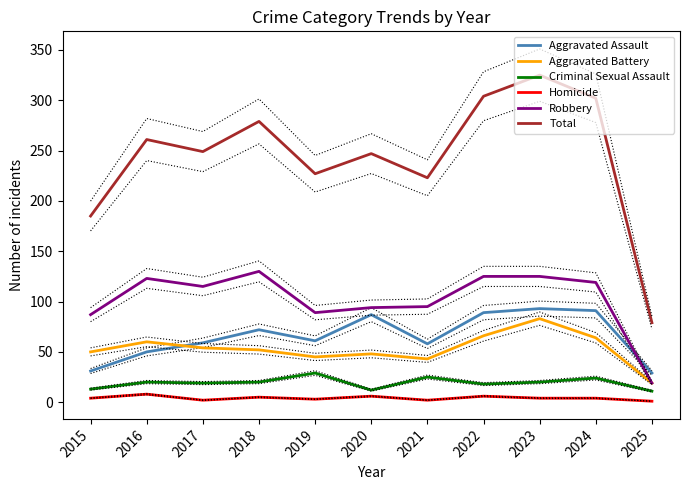

What is the difference between the highest and lowest values at 2017?

247